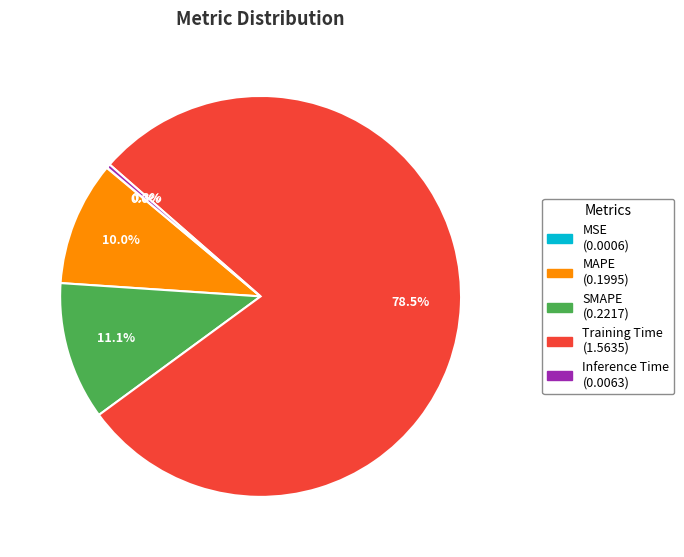

To the nearest percent, what is the average slice percentage?

20%